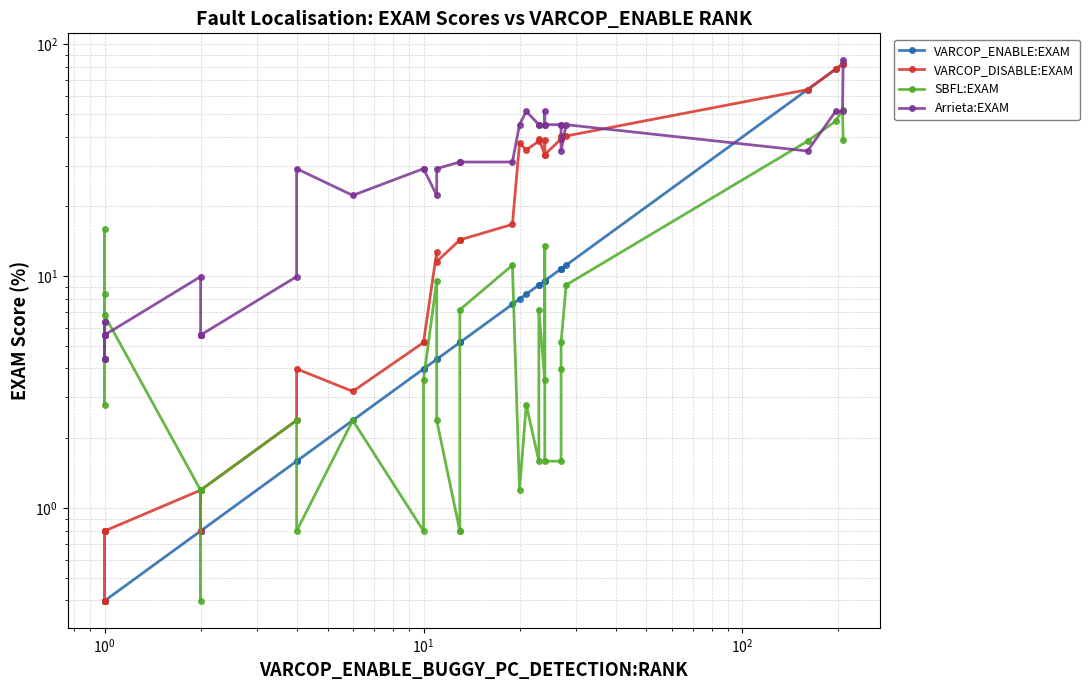

At how many categories does at least one series exceed 62?

4